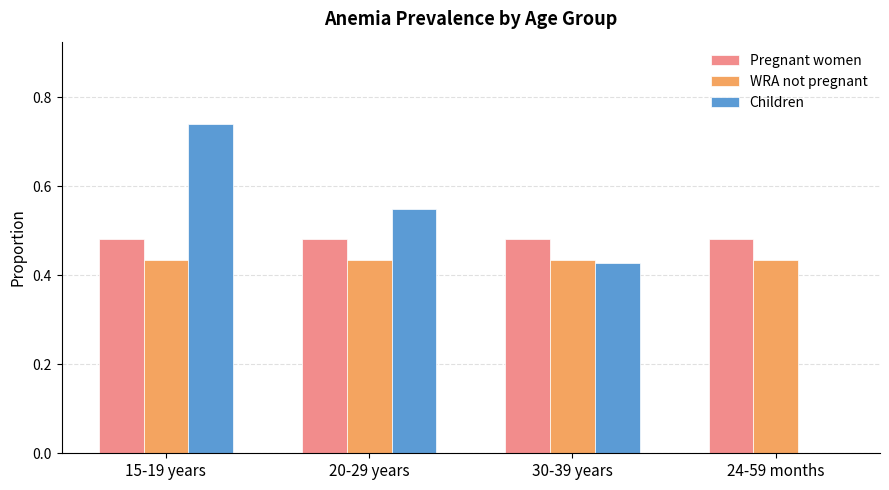

At which category is the sum across all series the highest?

15-19 years